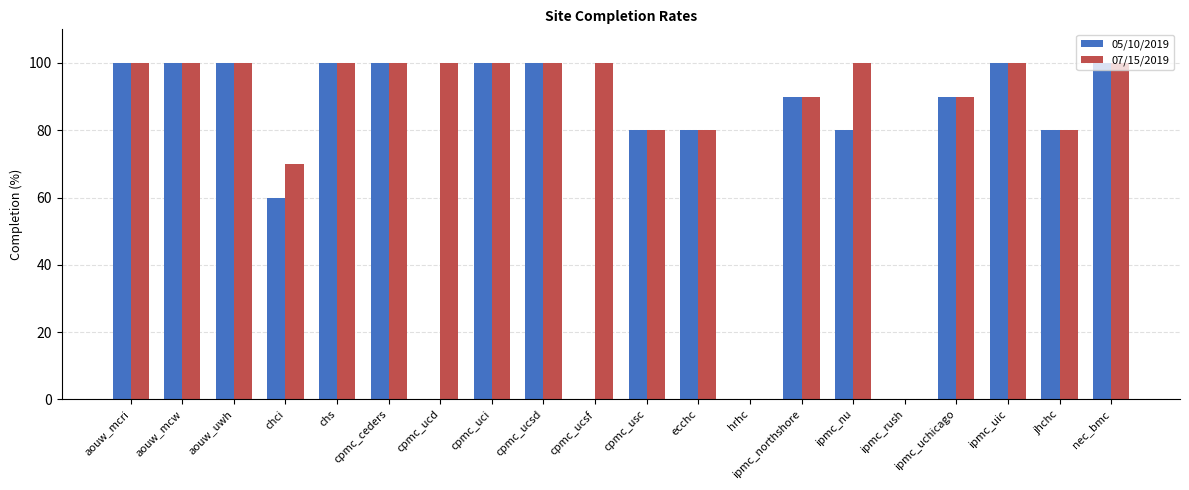

What is the sum of all 07/15/2019 values?

1690